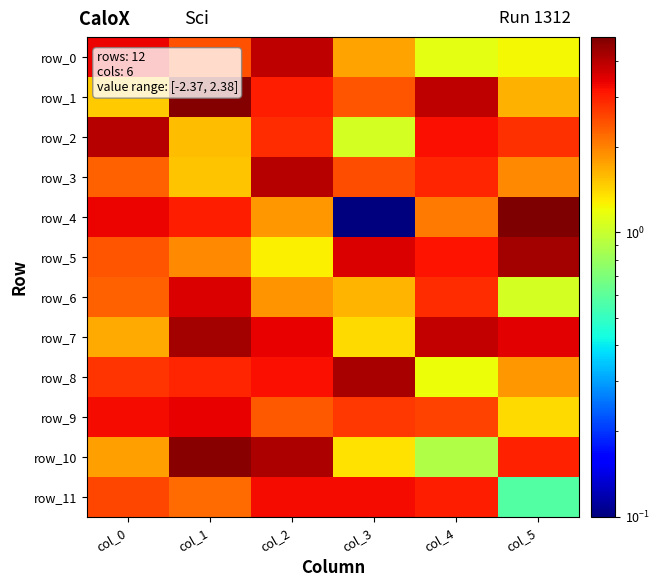

Where is row_7 nearest to the value 2?

col_0